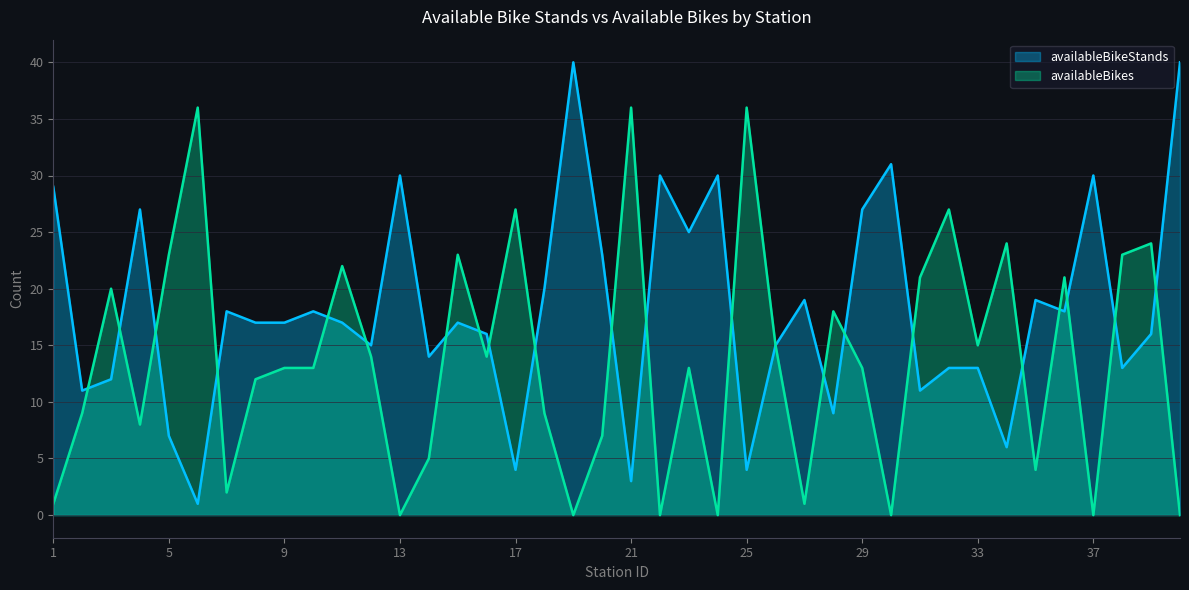

The availableBikeStands series shows 29 at 7. True or false?

False